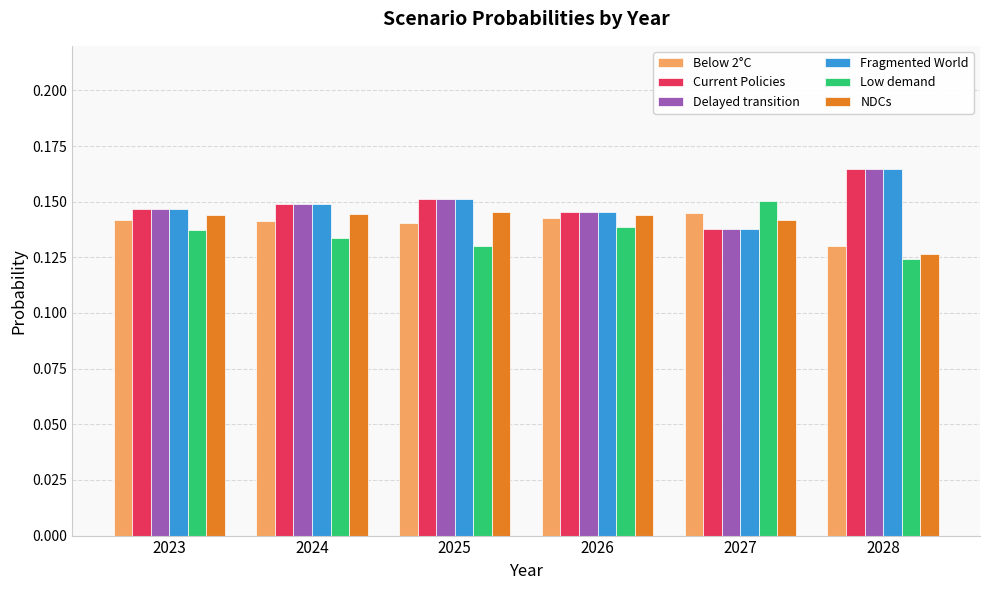

What is the total value across all series at 2026?

0.9